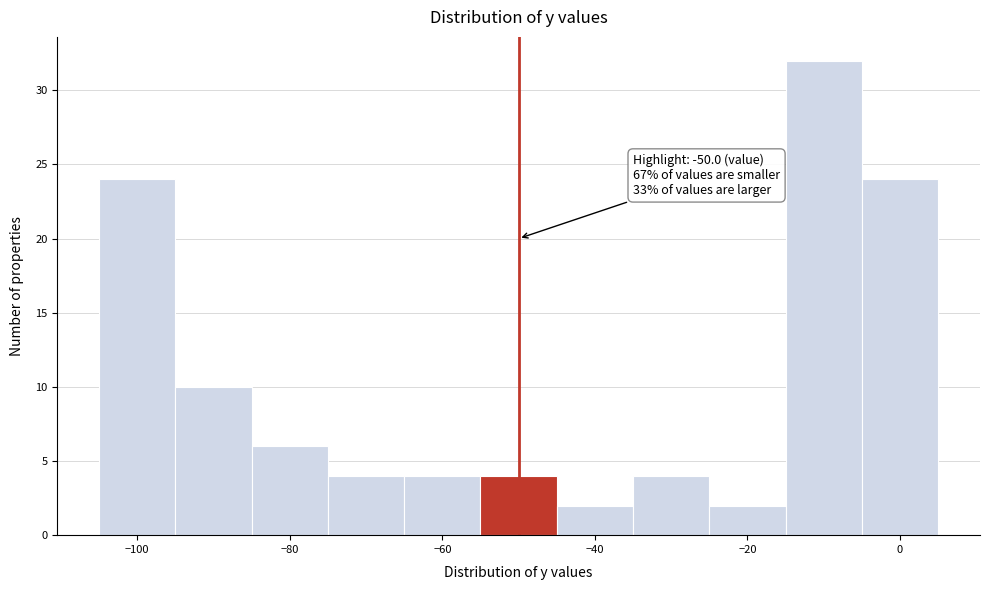

Which range on the x-axis has the tallest bar?

-15 to -5